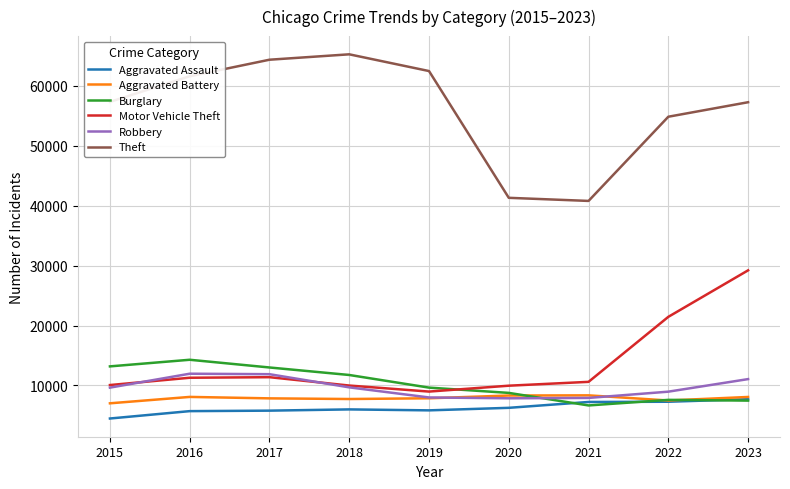

Rank the series by their maximum value, from lowest to highest.

Aggravated Assault, Aggravated Battery, Robbery, Burglary, Motor Vehicle Theft, Theft